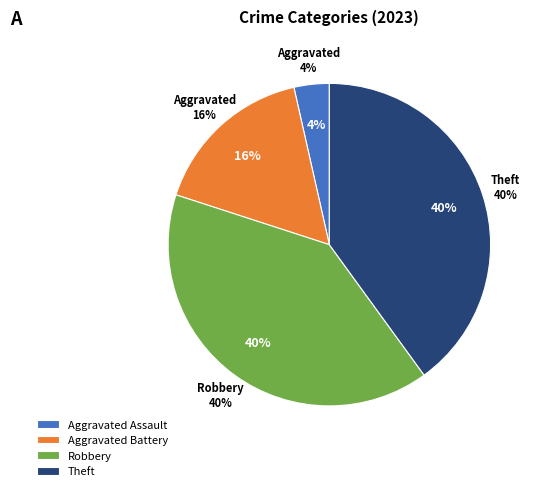

Do Homicide and Theft together represent more than half of the pie?

No